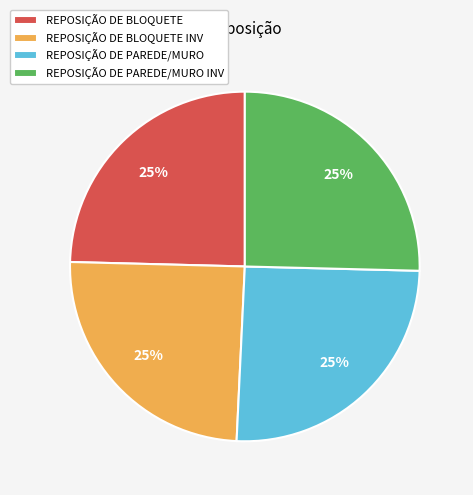

To the nearest percent, what is the average slice percentage?

25%